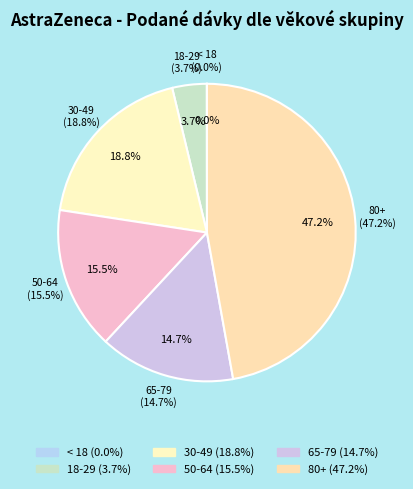

Which category has the smallest portion of the pie?

< 18